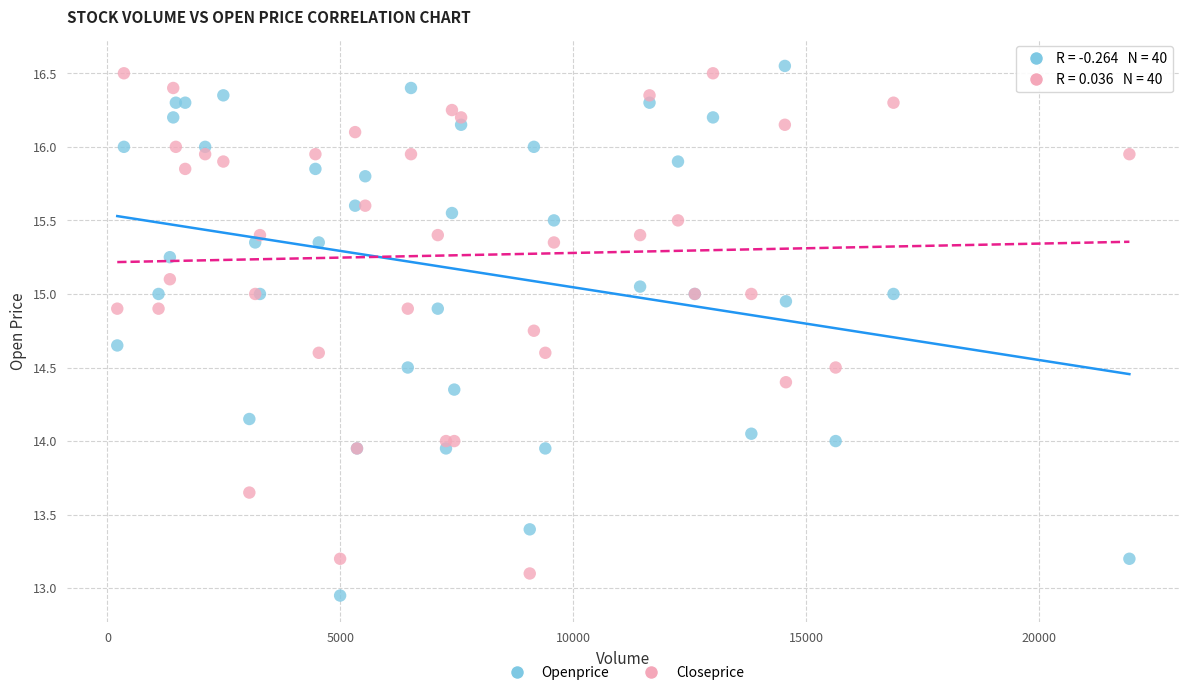

Which series reaches the maximum Y coordinate?

Openprice